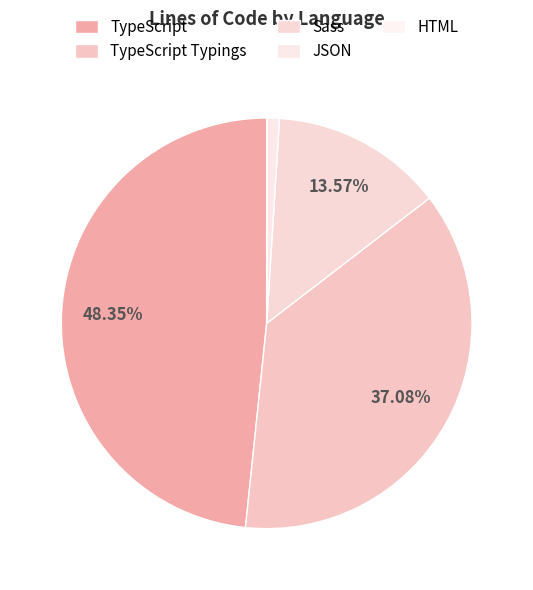

To the nearest percent, what is the difference between the largest and smallest slice percentages?

48%